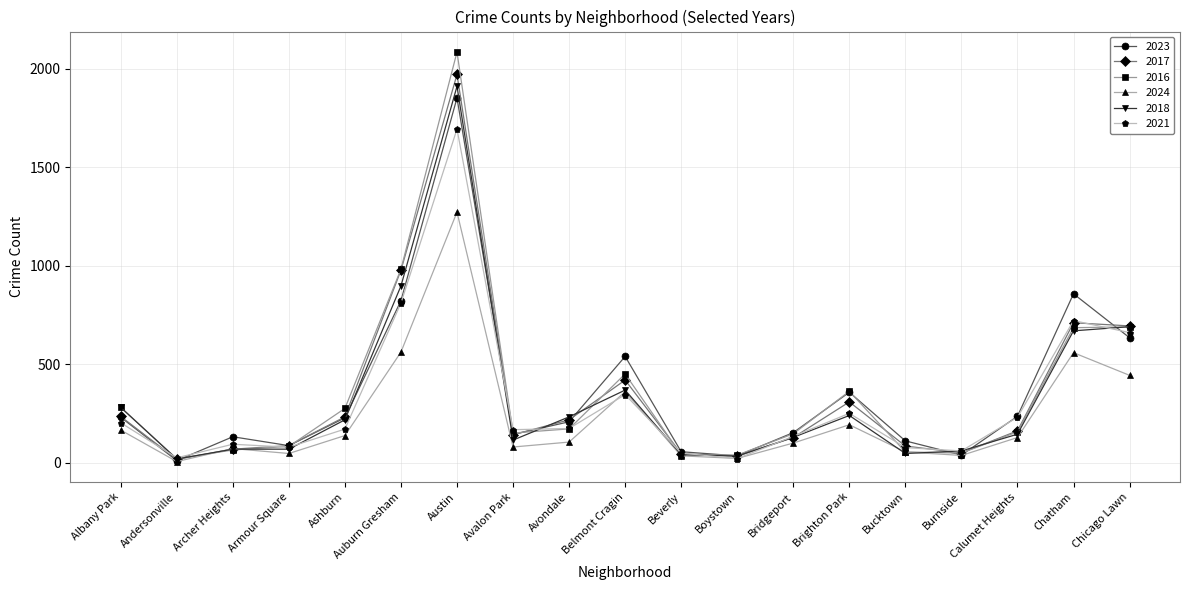

What is the difference between the maximum and minimum values in the 2017 series?

1955